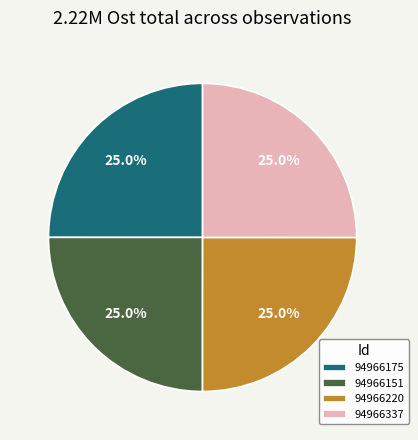

Is it true that 94966220 is 25% of the pie?

True